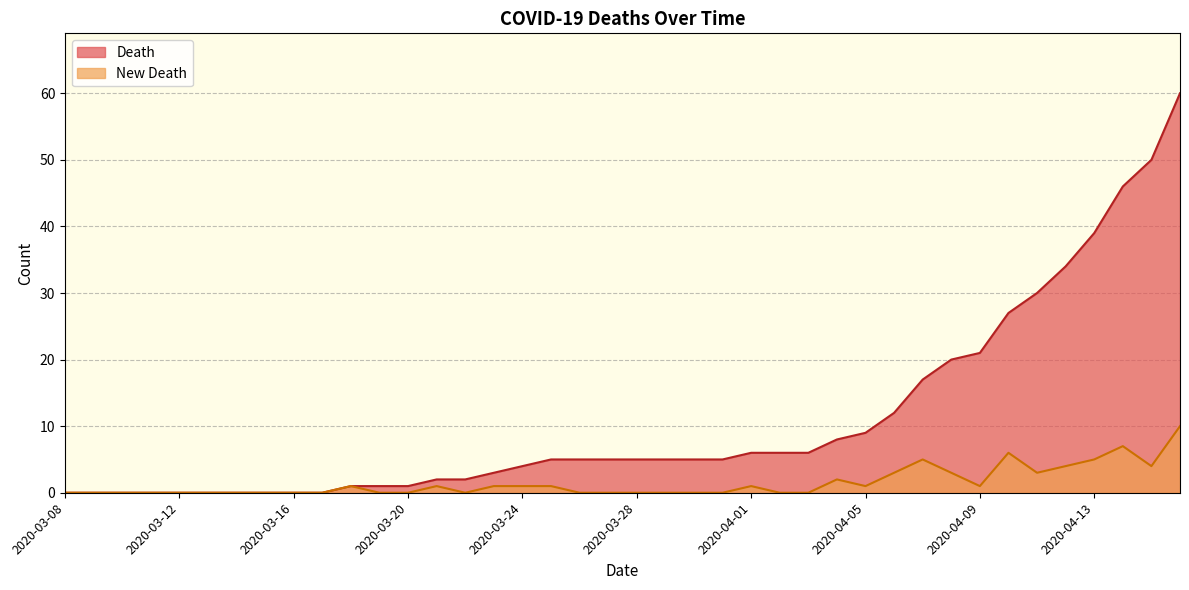

Between 2020-03-09 and 2020-04-06, which is larger?

2020-04-06